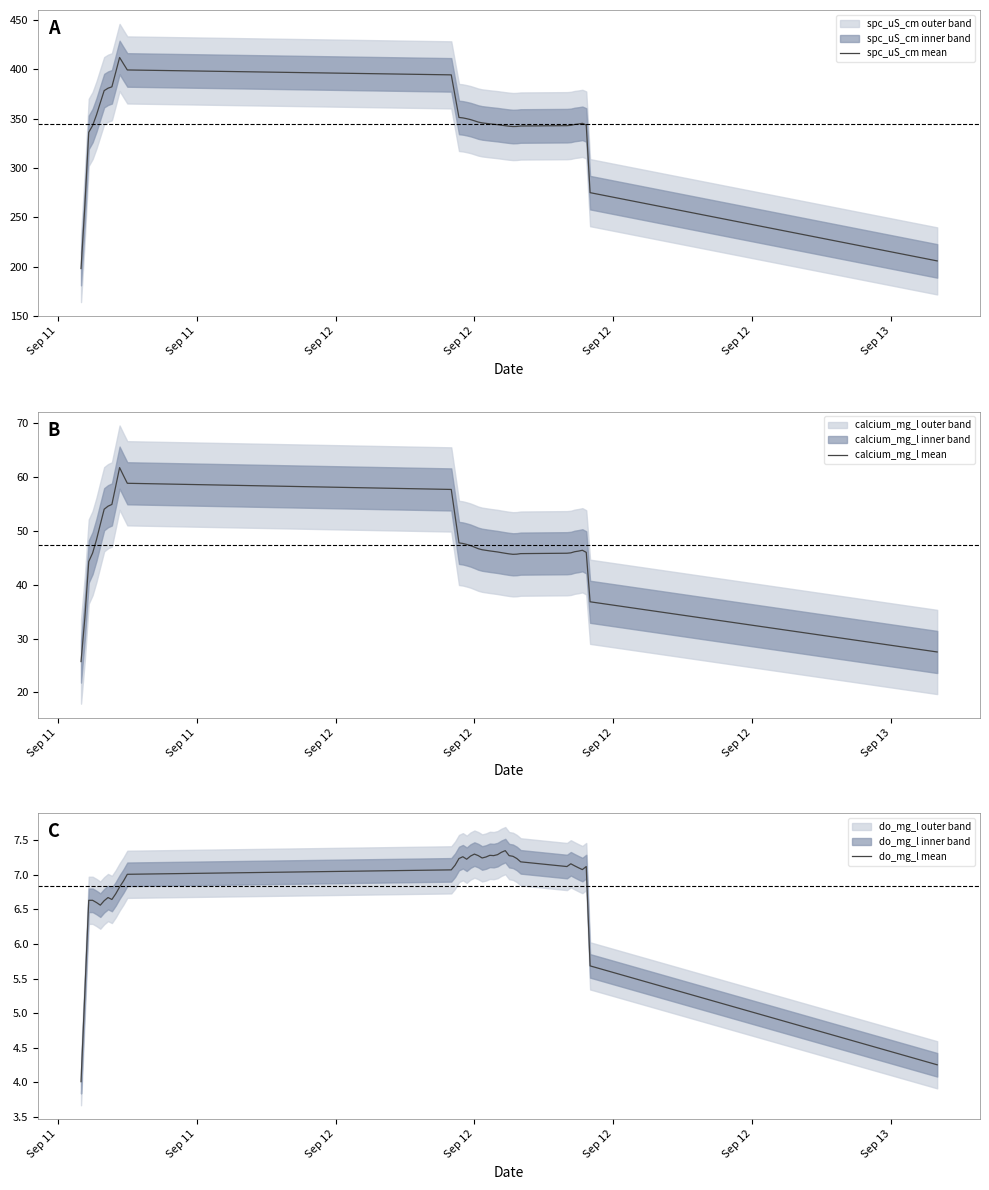

At how many categories does at least one series exceed 263?

37